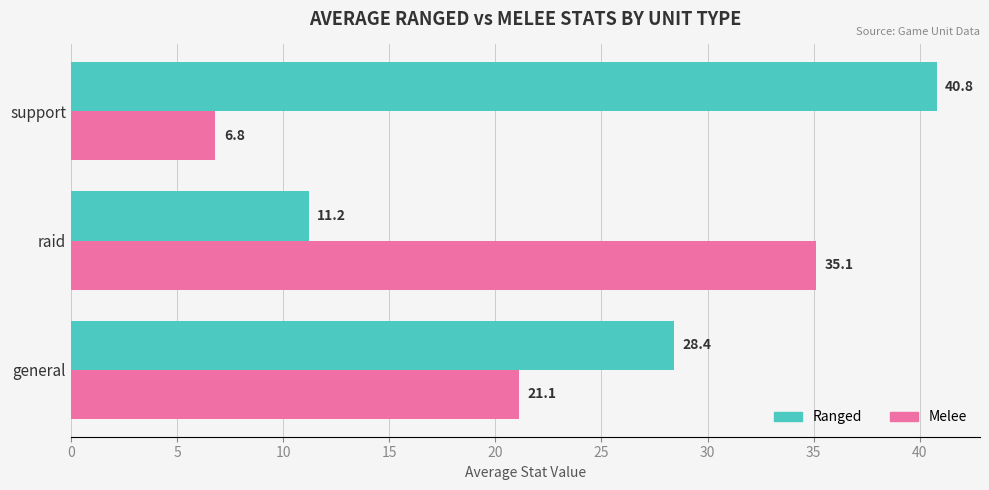

What is the greatest value displayed?

40.8